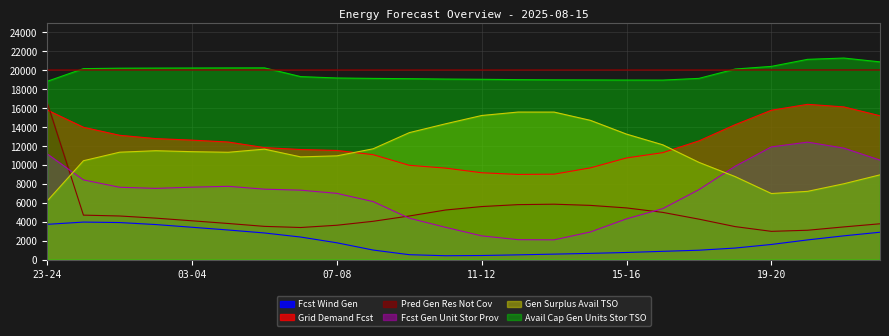

What is the maximum value shown in the chart?

21295